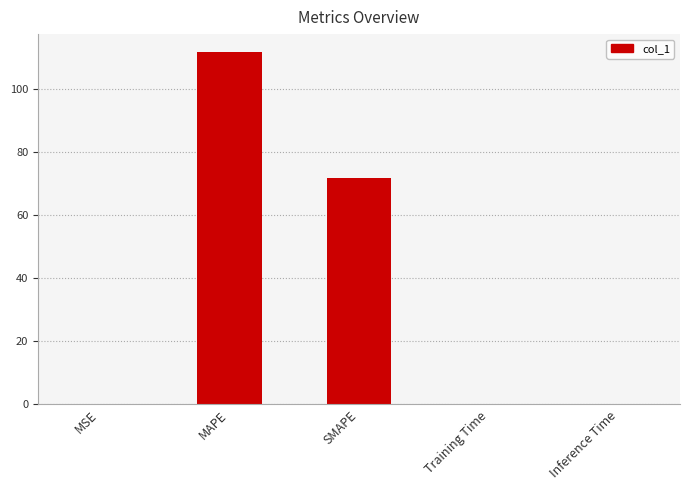

What is the approximate value at MAPE?

111.8